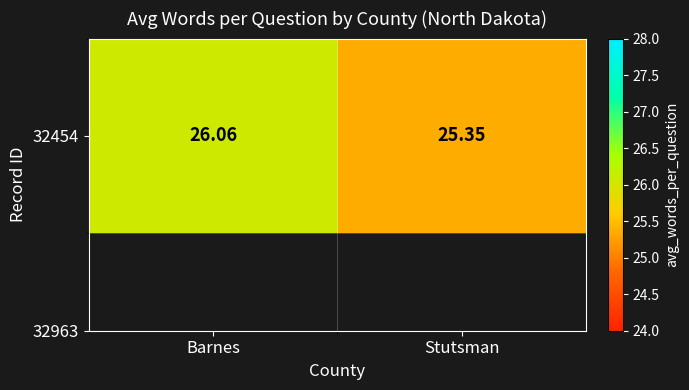

At which category does the chart reach its minimum across all series?

Stutsman